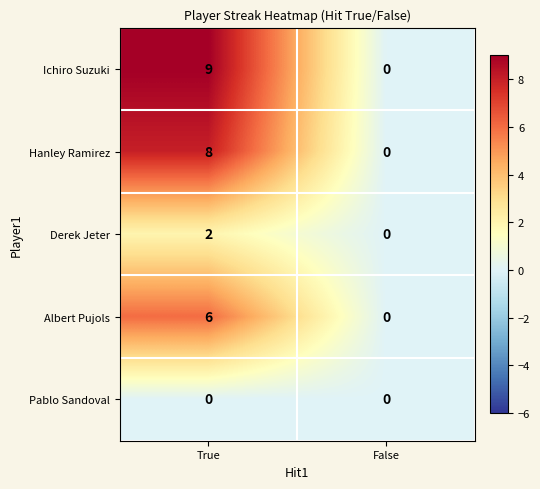

Rank the series at True from highest to lowest value.

Ichiro Suzuki, Hanley Ramirez, Albert Pujols, Derek Jeter, Pablo Sandoval